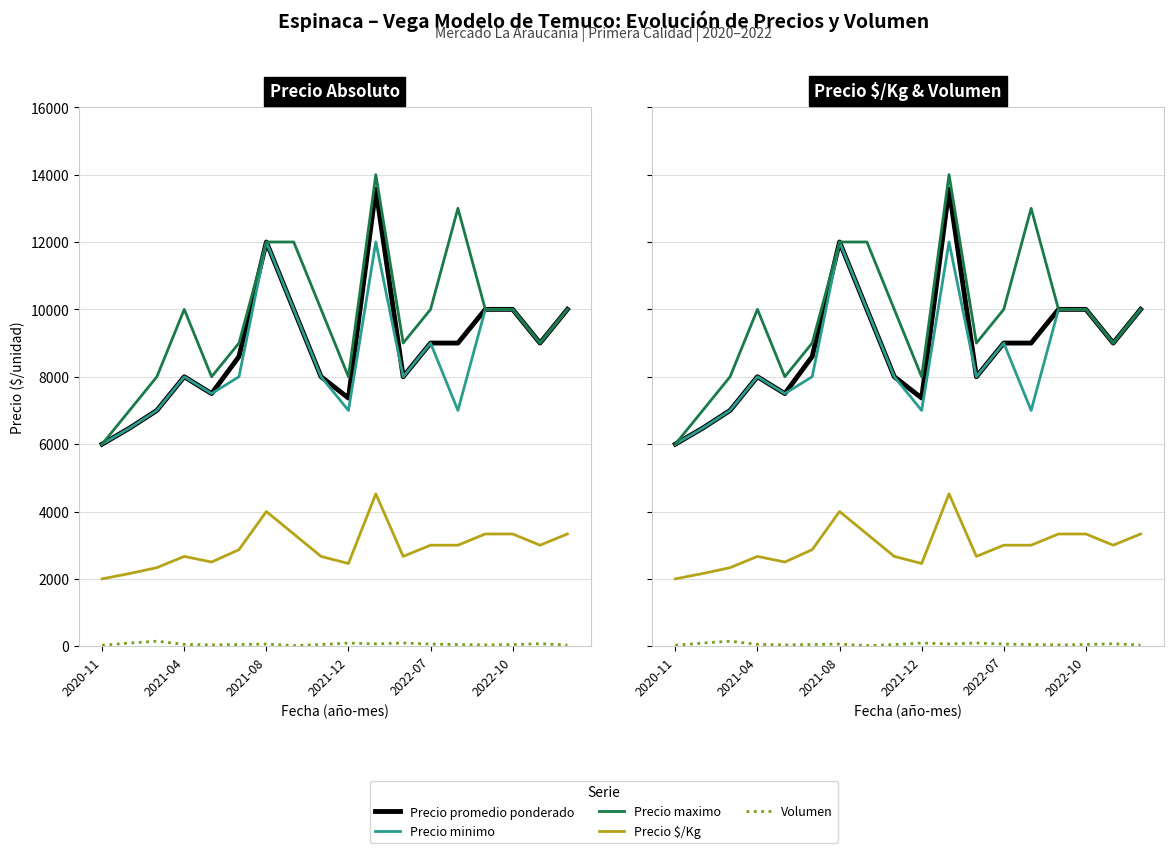

What are all the series names shown in the legend?

Precio promedio ponderado, Precio minimo, Precio maximo, Precio $/Kg, Volumen